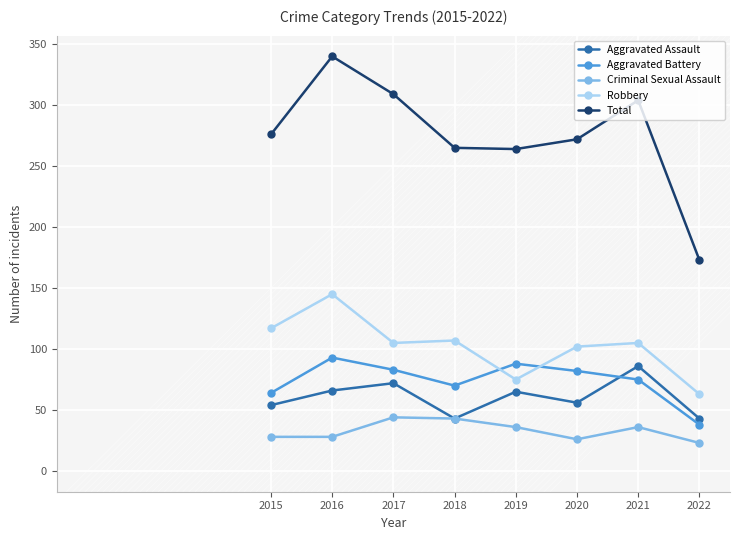

Which series changed the most between 2020 and 2021?

Total